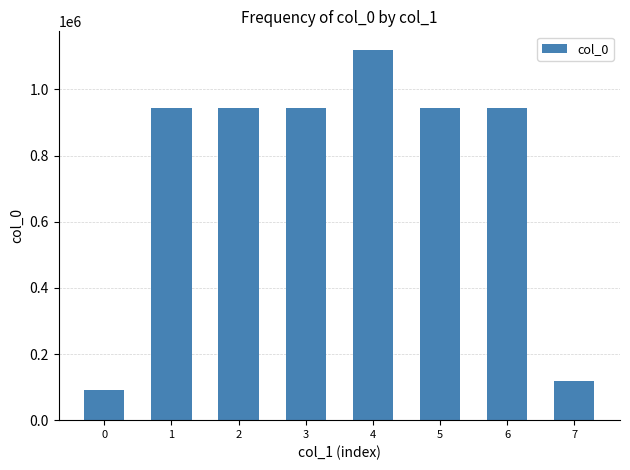

At which category does the chart reach its peak across all series?

4